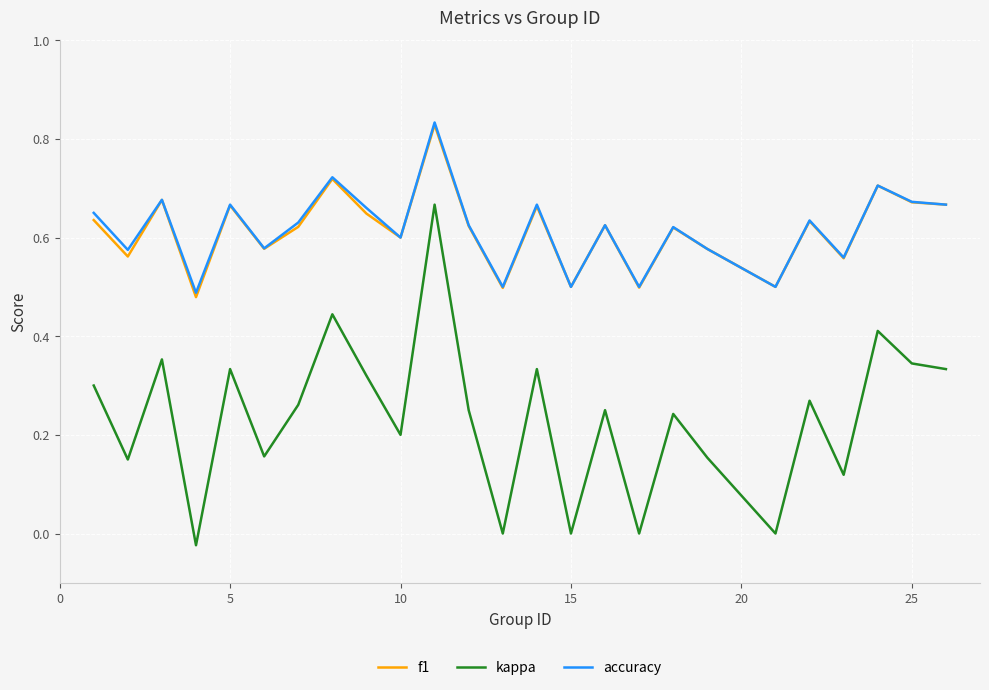

True or false: kappa and f1 cross at least once.

False